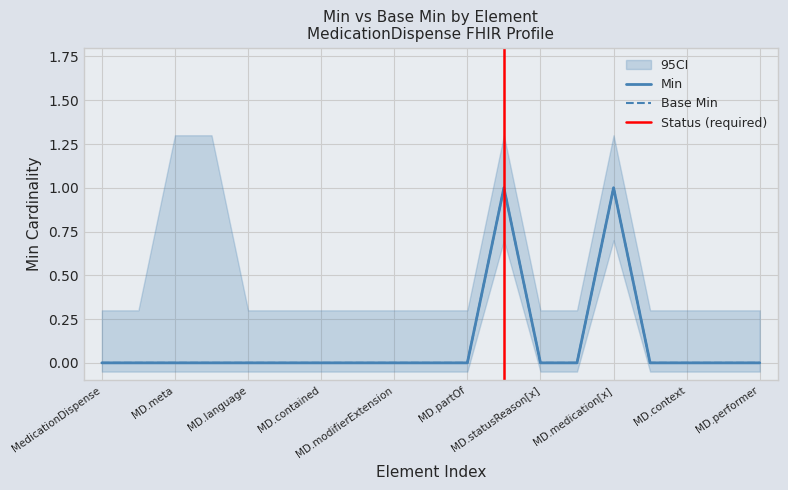

True or false: Base Min and Min cross at least once.

False